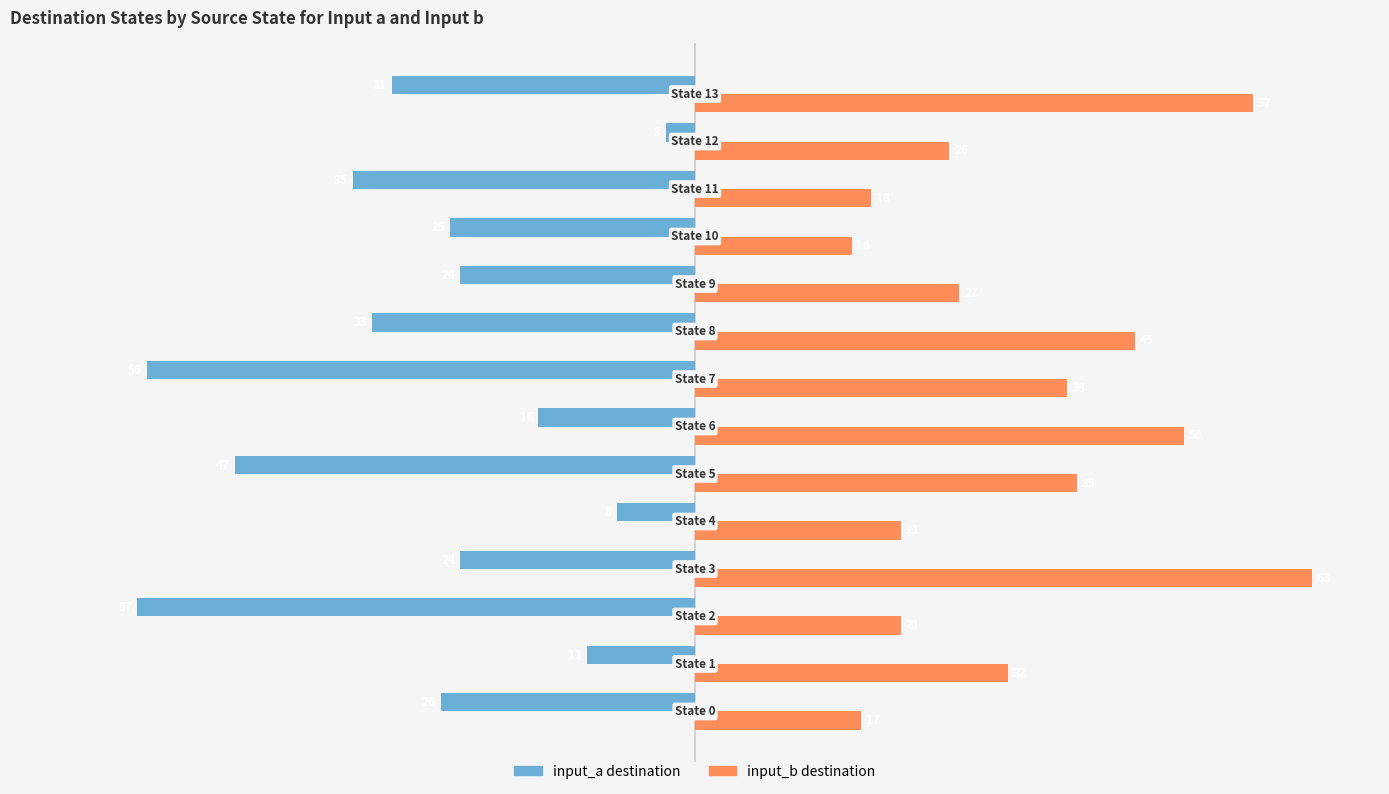

Which series has the largest total across all categories?

input_b destination